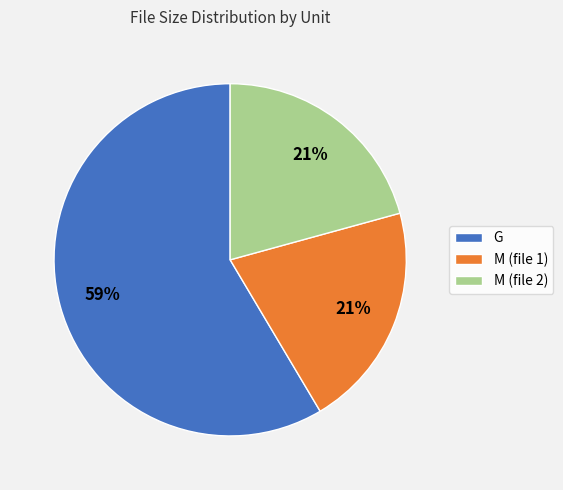

Do M (file 1) and M (file 2) together represent more than half of the pie?

No